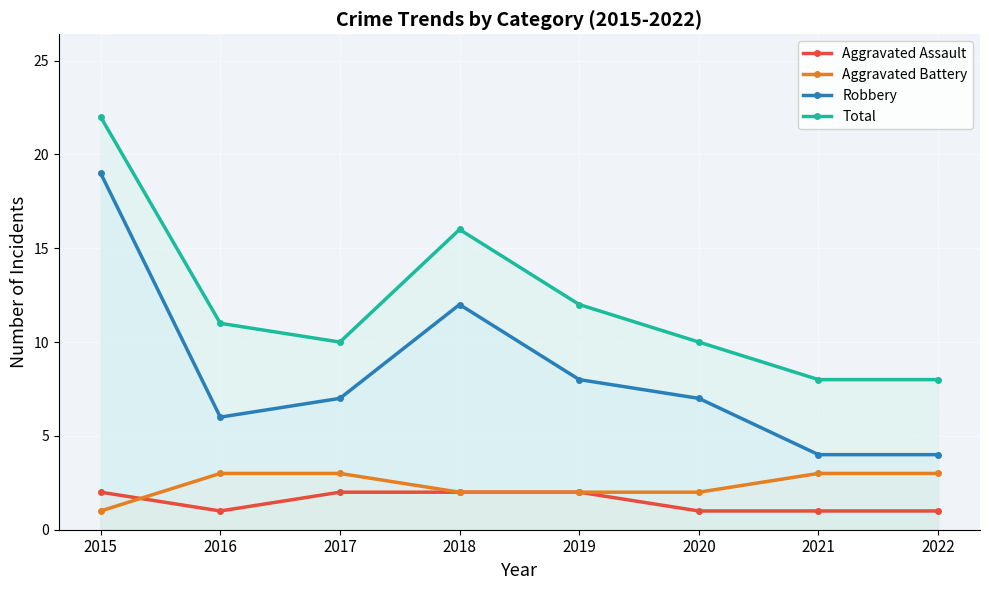

What value does the Aggravated Battery series have at 2015?

1